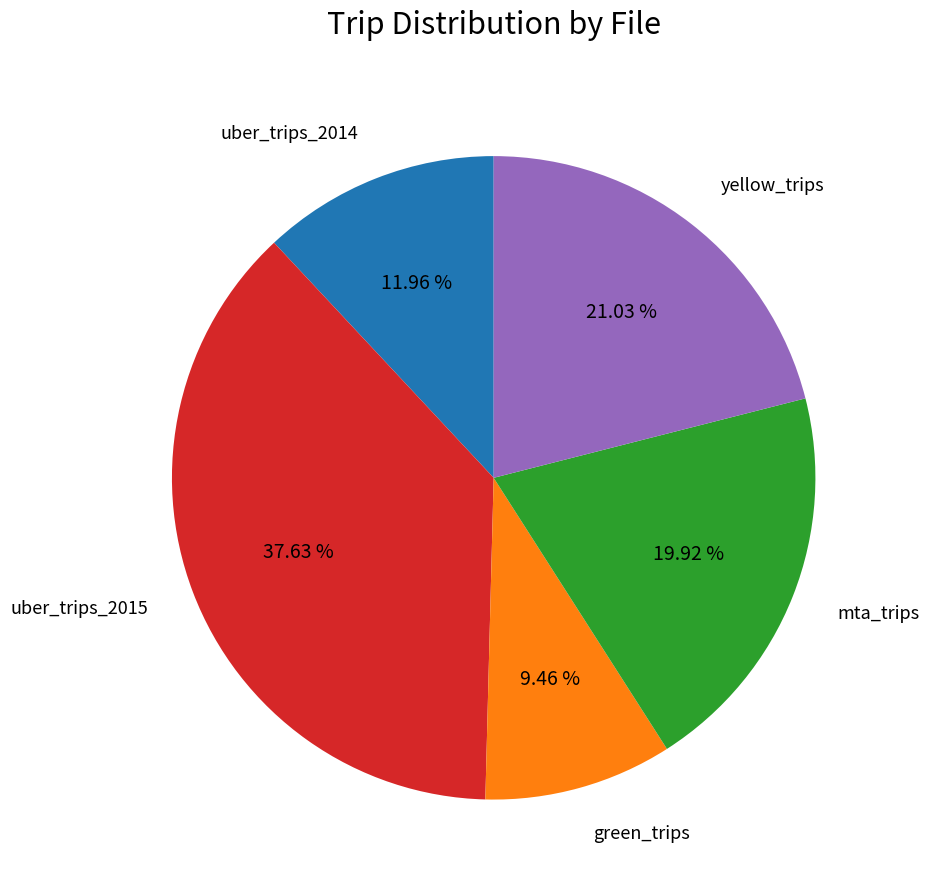

Count the number of slices in the pie.

5